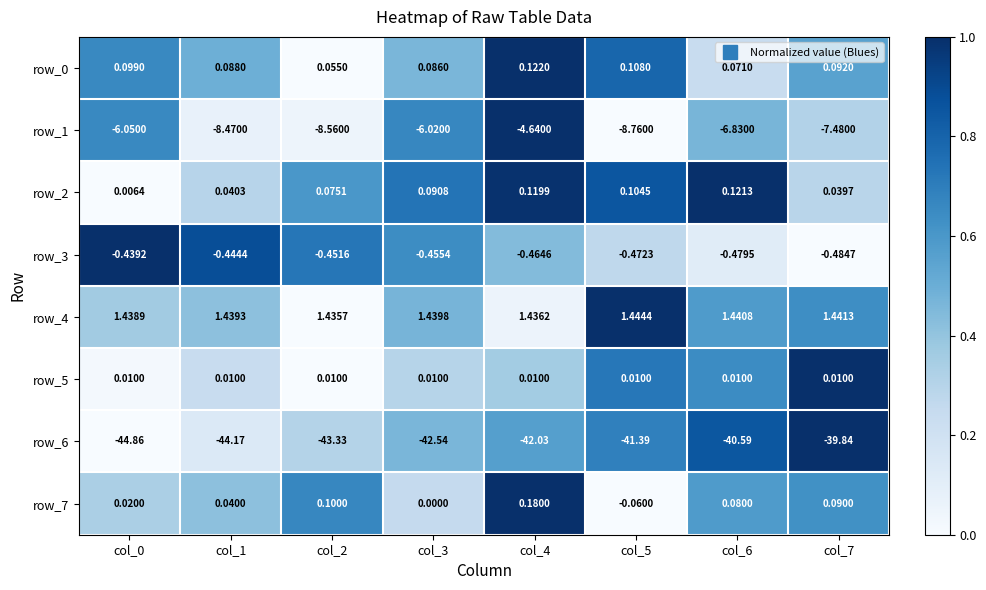

Which category has the highest value in the row_6 series?

col_7